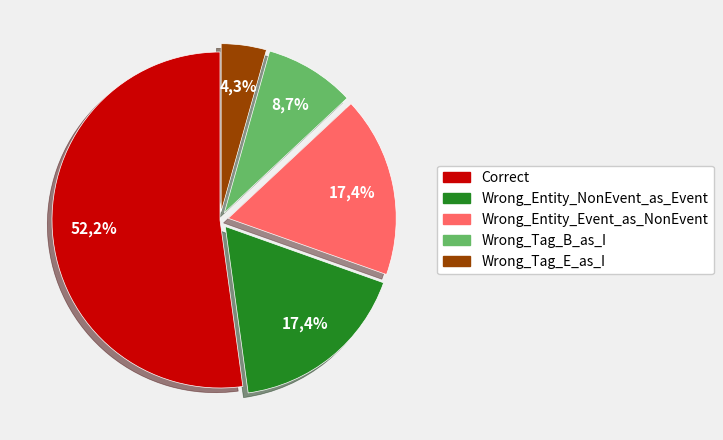

Combined, do Wrong_Tag_E_as_I and Wrong_Entity_NonEvent_as_Event account for over 50%?

No